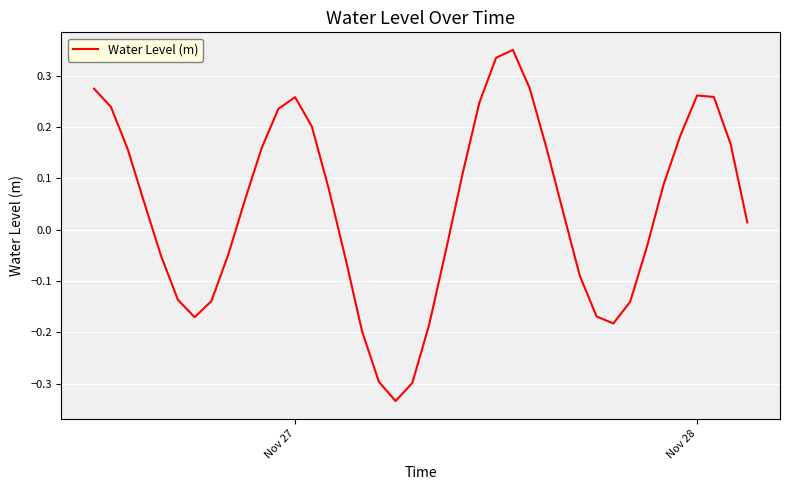

How many interior local peaks (higher than both neighbors) does the data have?

3